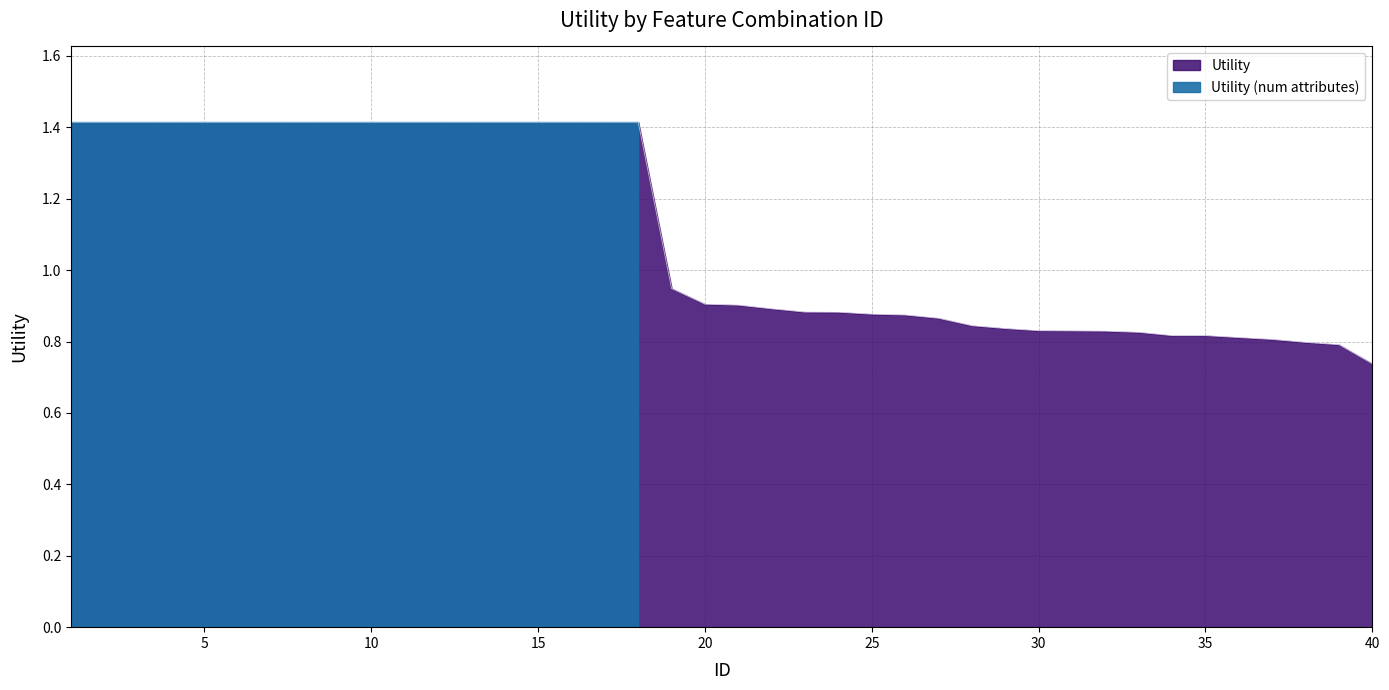

Between 9 and 19, which is larger?

9